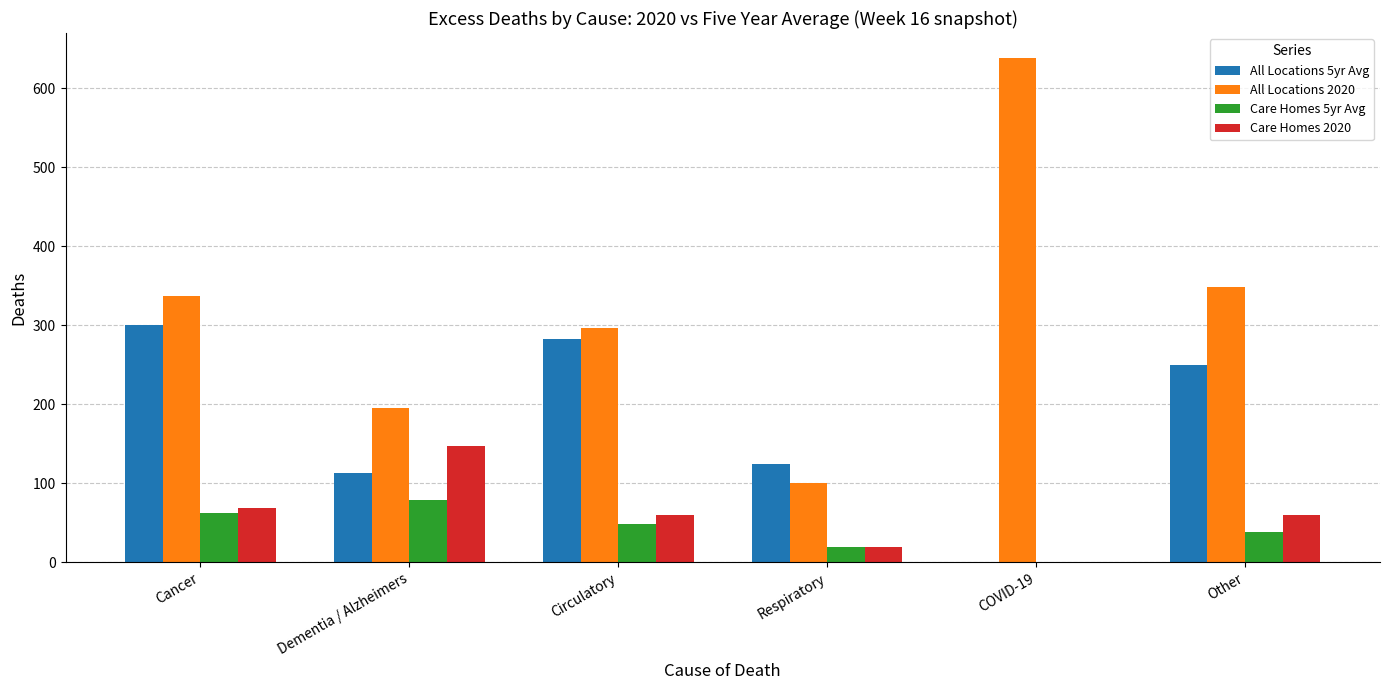

True or false: All Locations 2020 has a value of 337 at Cancer.

True